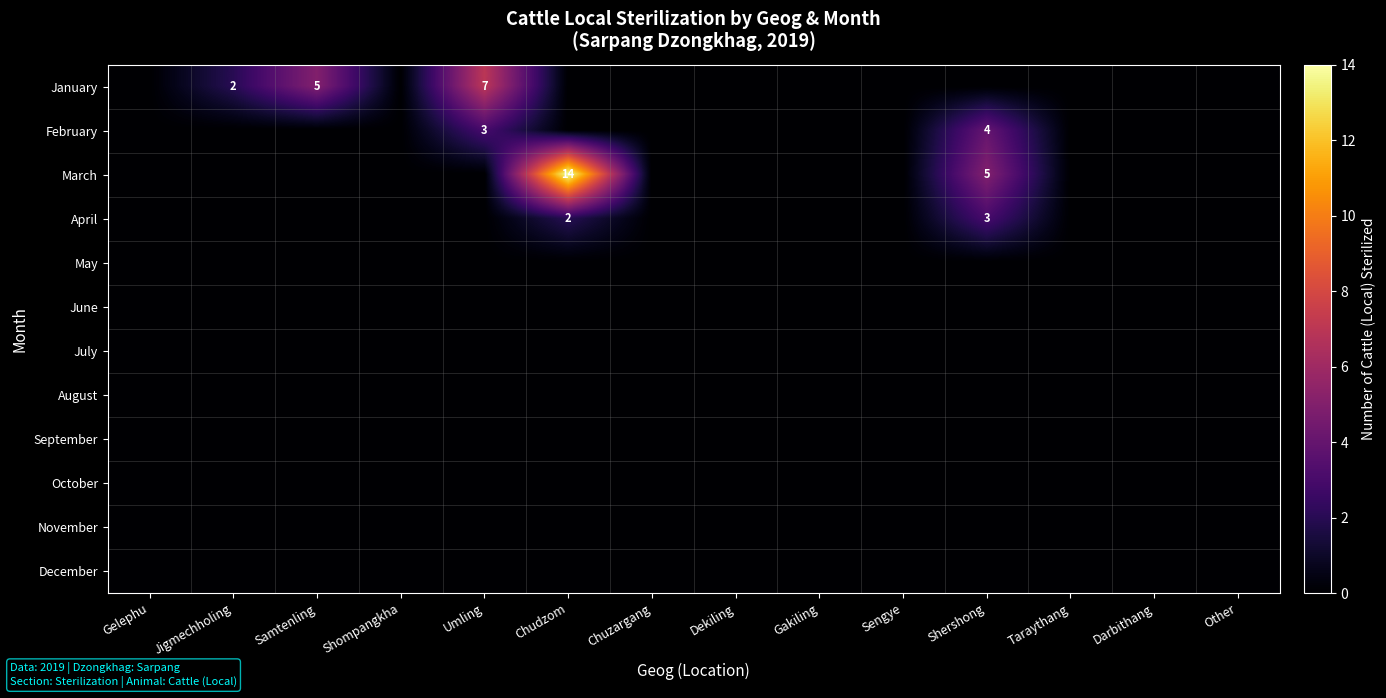

How many distinct data groups are displayed?

12